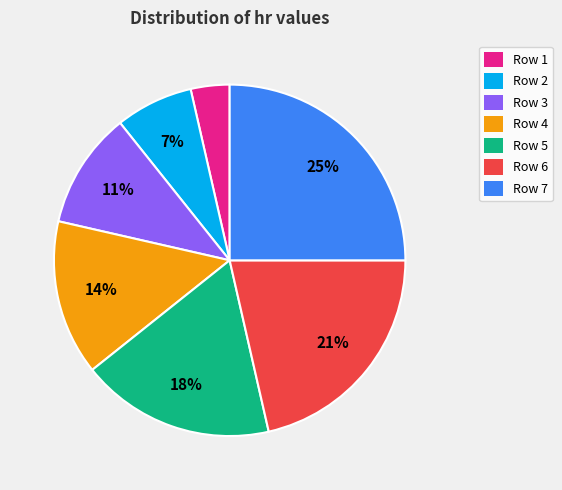

Which slice is the largest?

Row 7